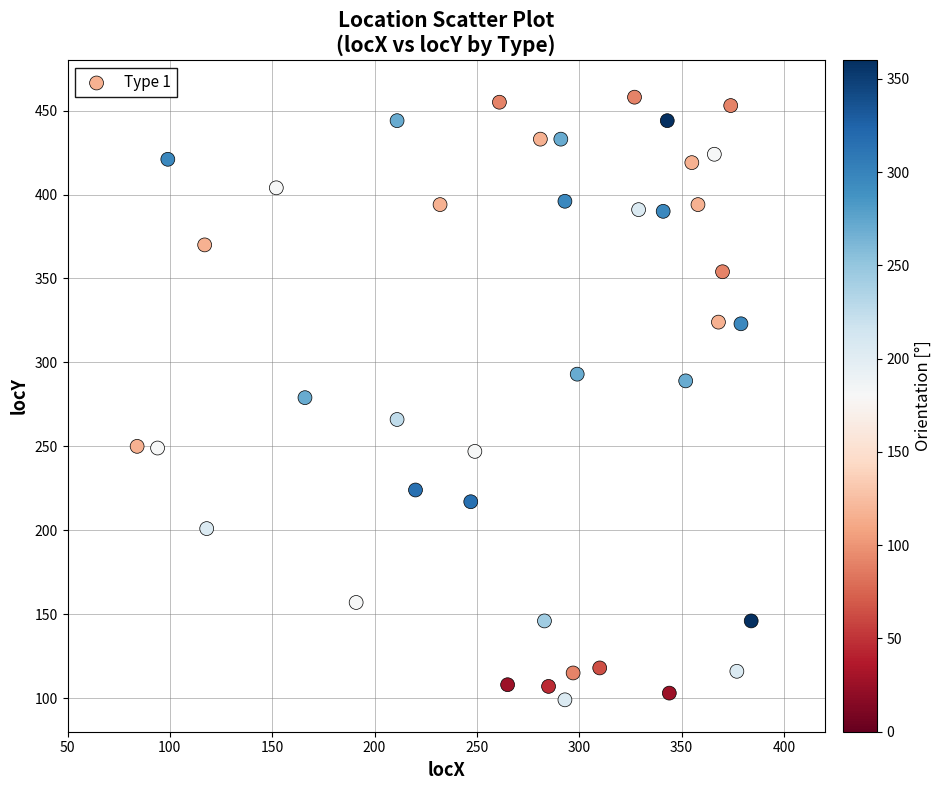

What is the range of X values (max minus min)?

300